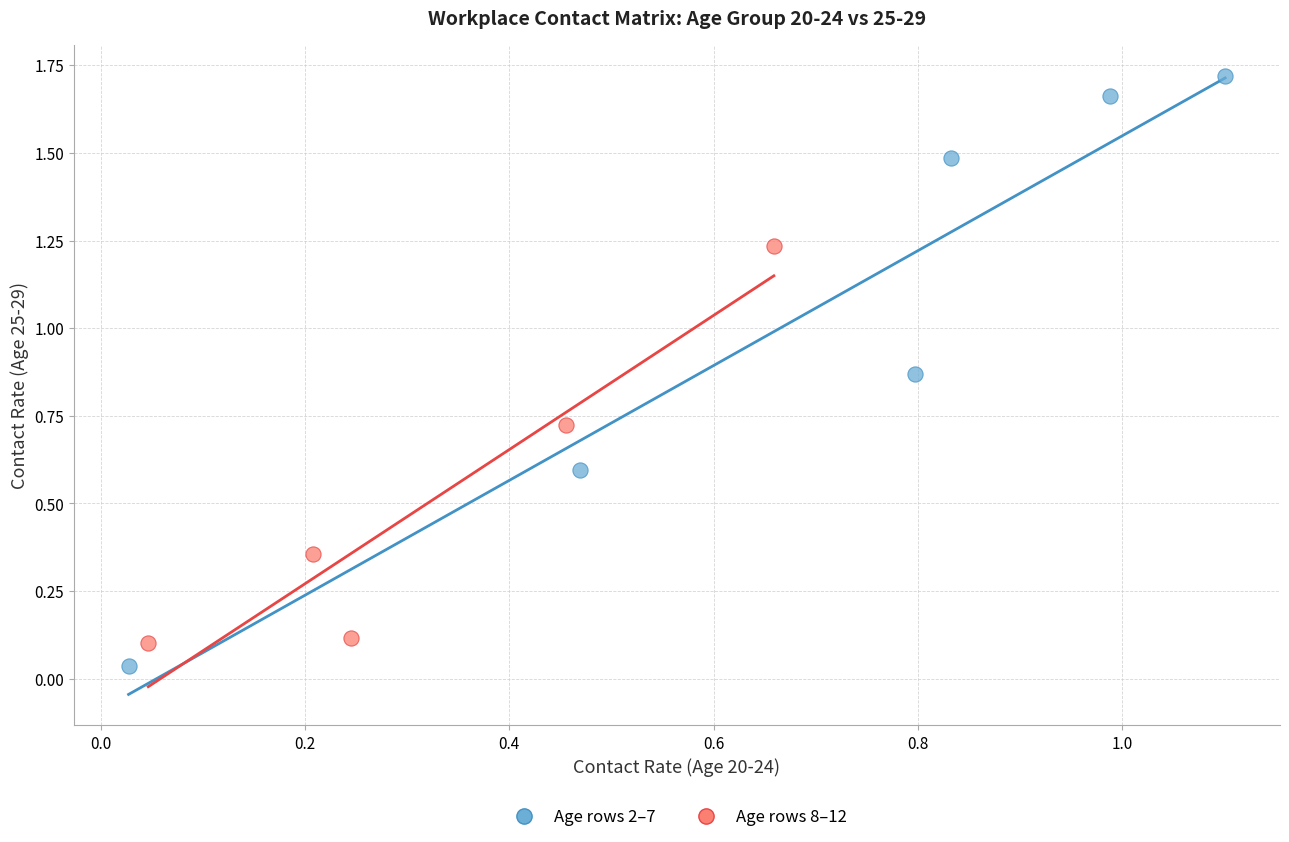

Which series has the widest spread of Y values?

Age rows 2–7